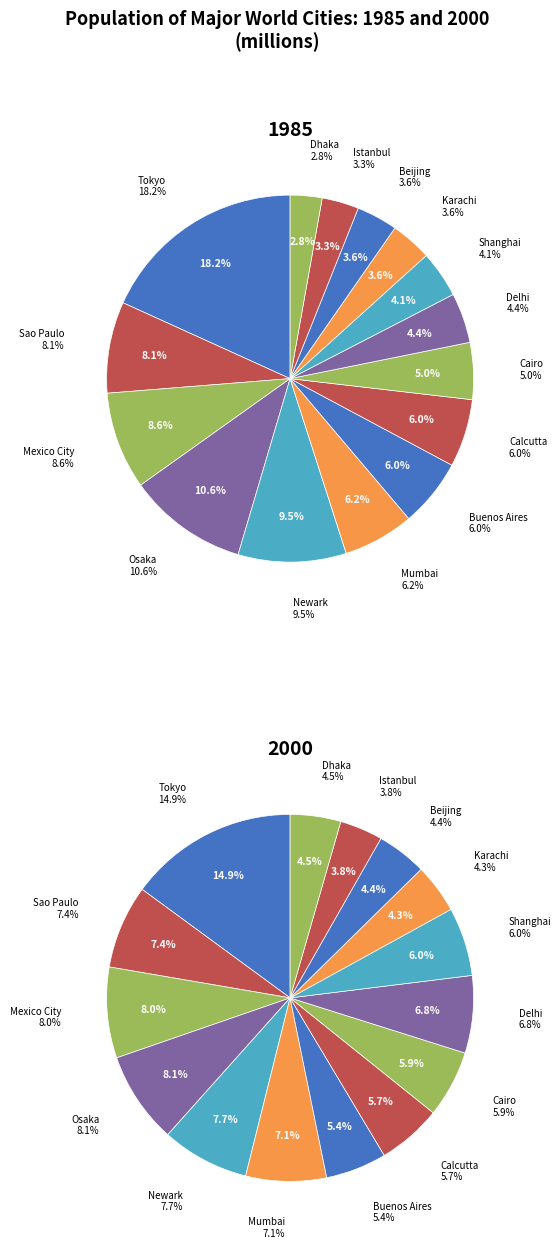

Does Cairo account for over 50% of the chart?

No